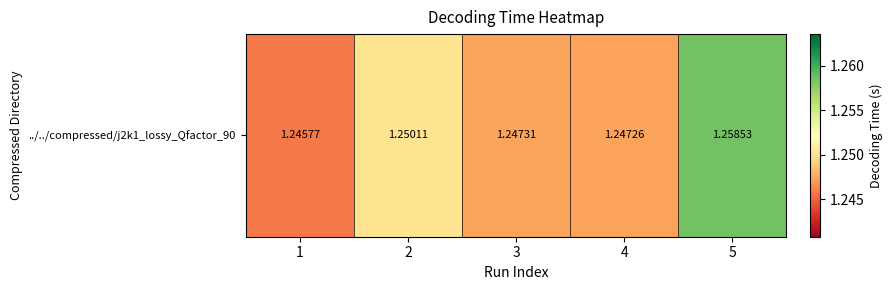

What is the ratio of the value at 2 to the value at 1?

1.0